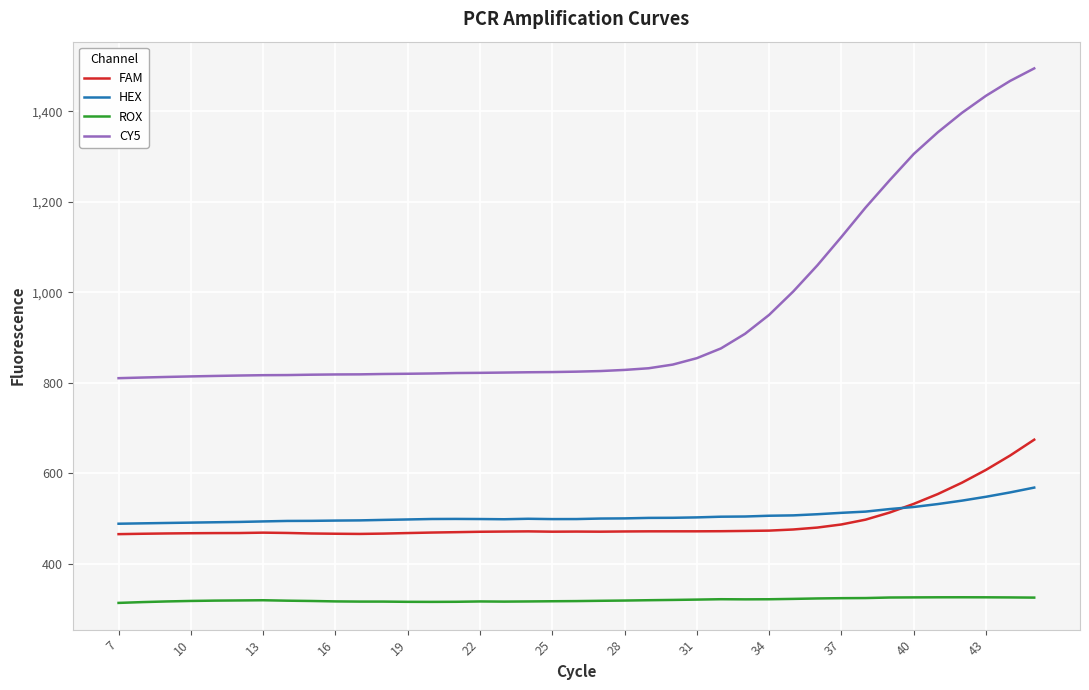

At how many categories does at least one series exceed 698?

39